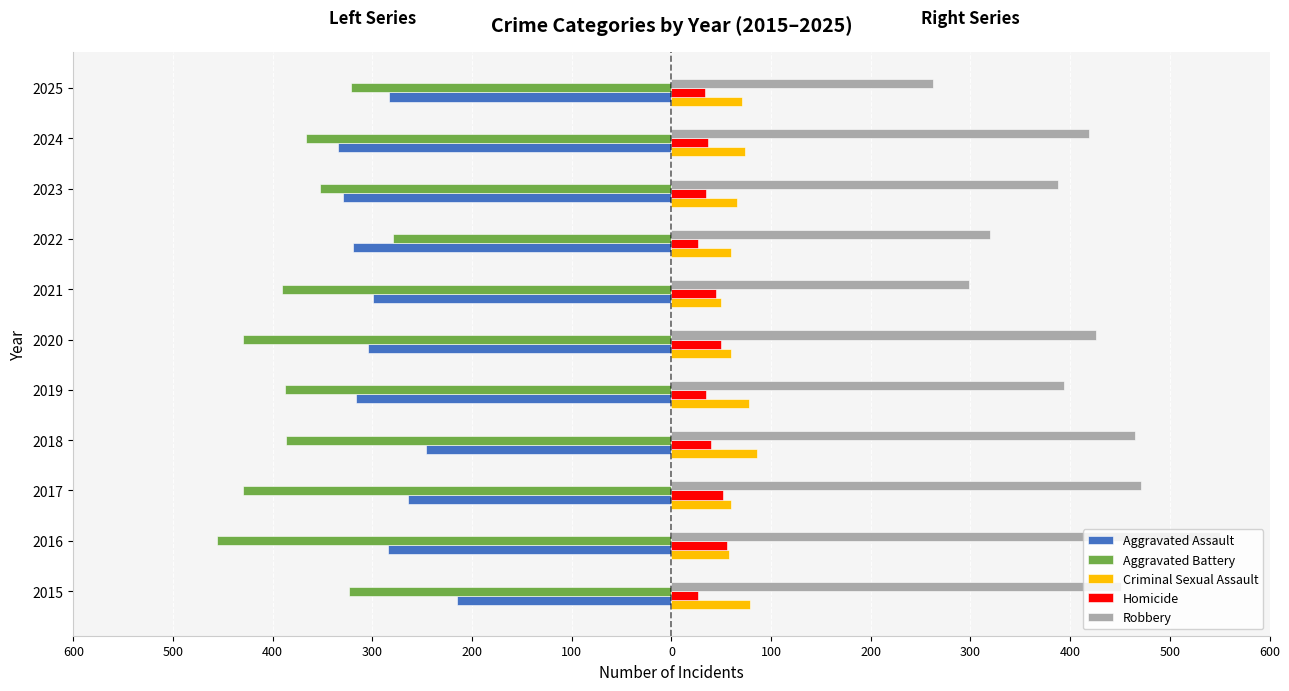

What are all the series names shown in the legend?

Aggravated Assault, Aggravated Battery, Criminal Sexual Assault, Homicide, Robbery